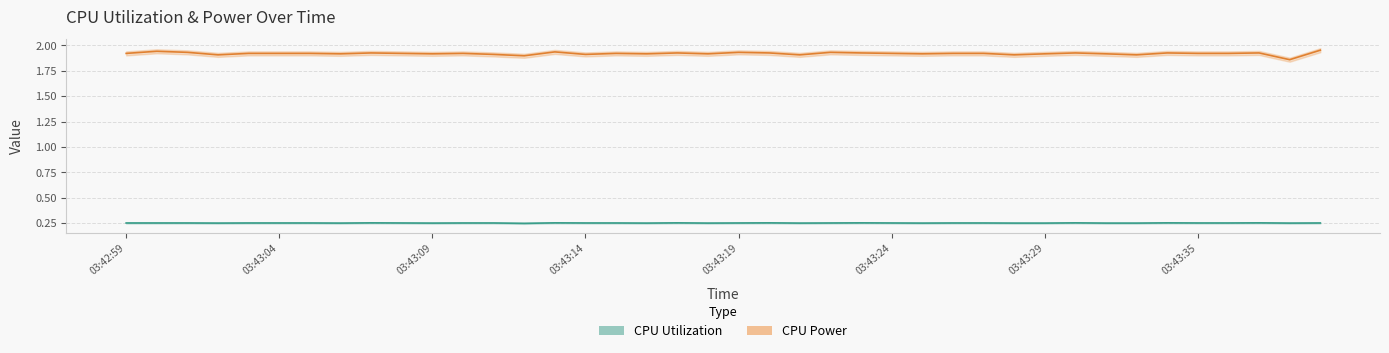

Is this an area chart (filled region under the line)?

No